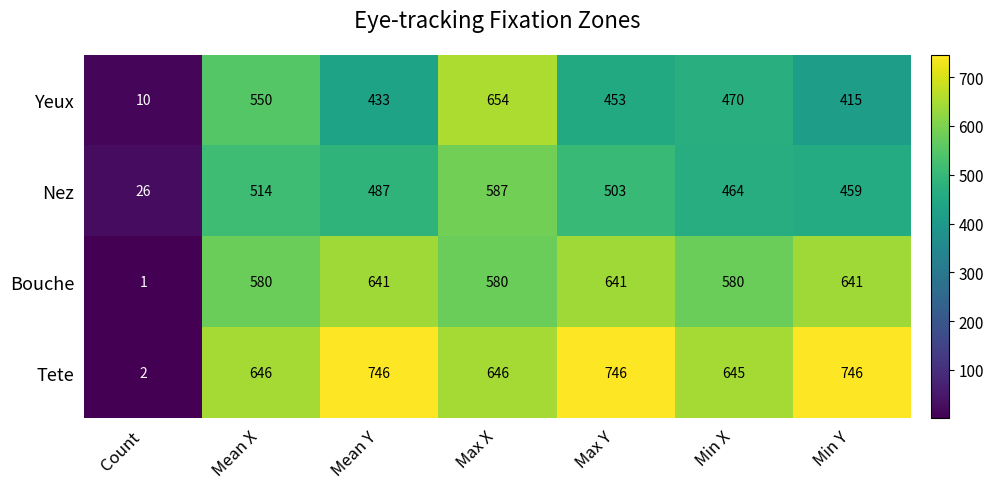

At which category does the chart reach its minimum across all series?

Count